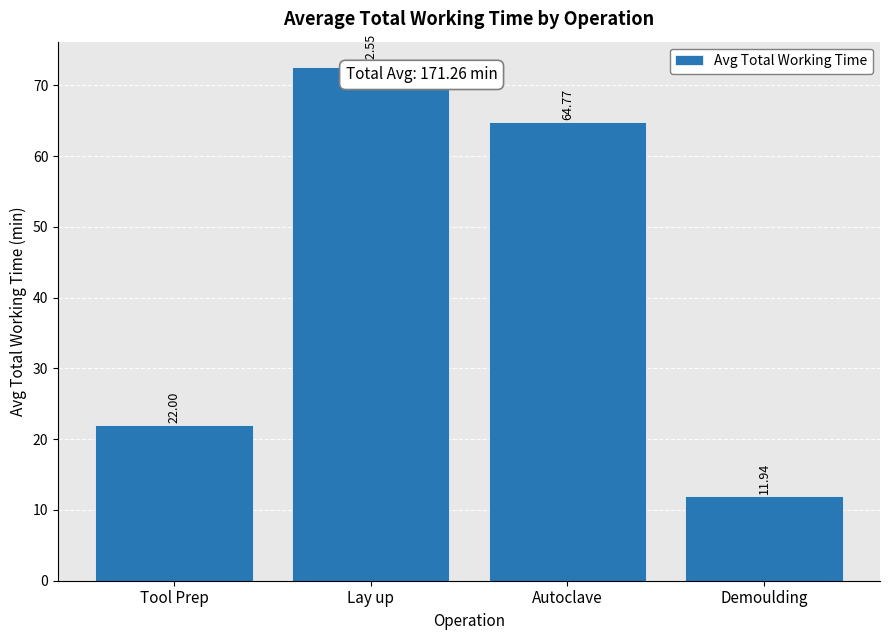

The chart shows a value of 111.6 at Autoclave. True or false?

False